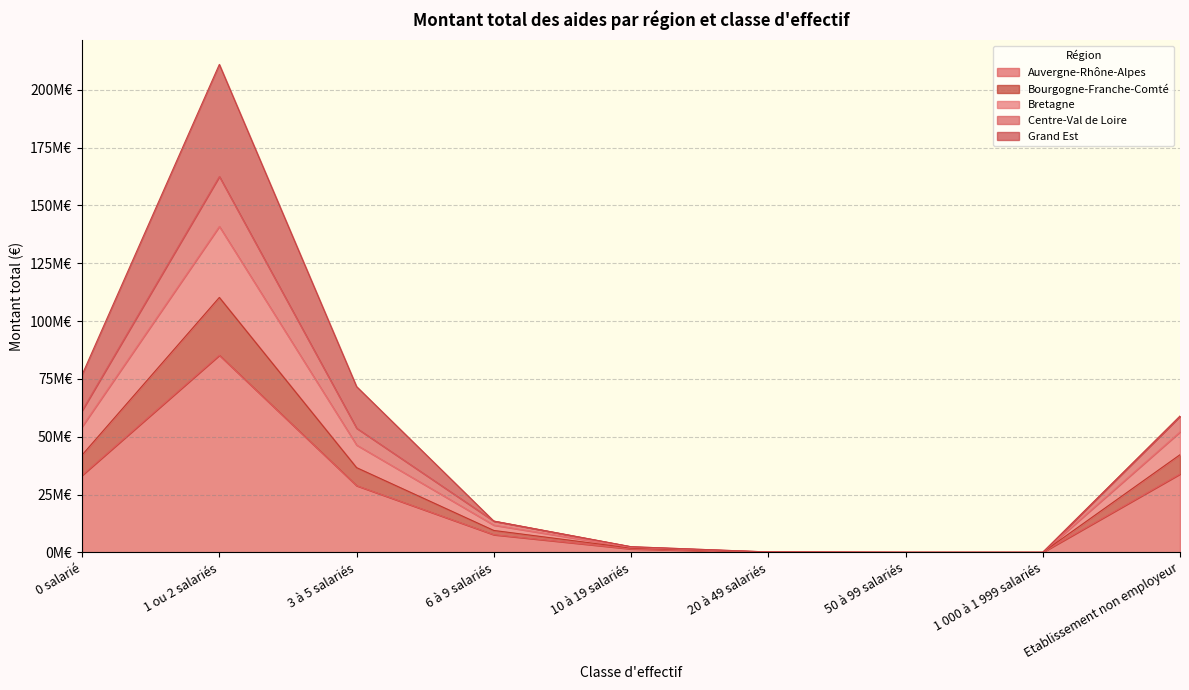

At which category is the sum across all series the highest?

1 ou 2 salariés